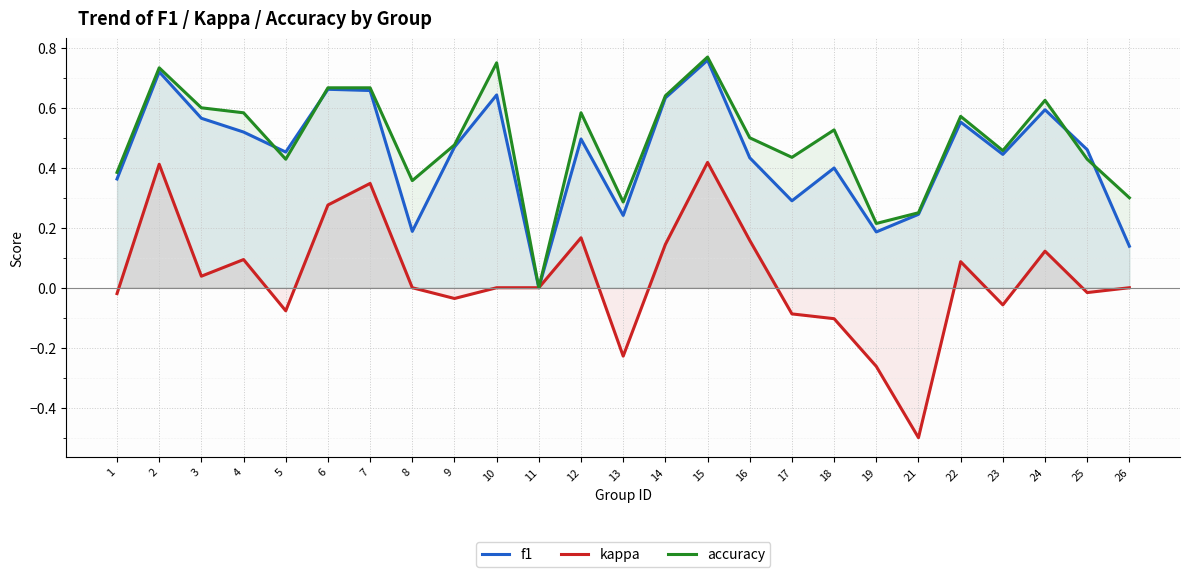

What is the average value of the accuracy series?

0.5